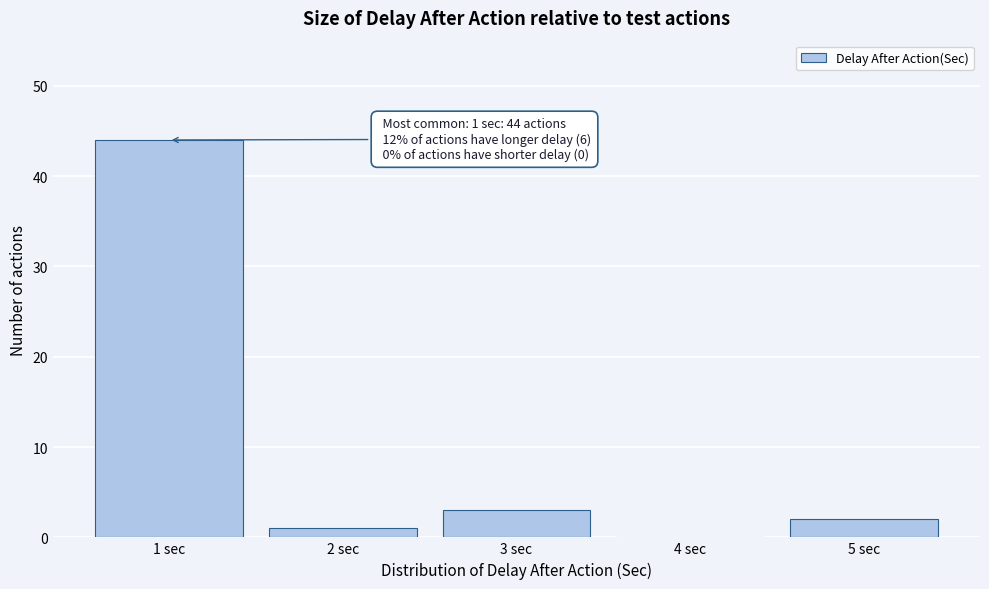

Reading right to left, extract all data points from this chart.

5 sec=2	4 sec=0	3 sec=3	2 sec=1	1 sec=44